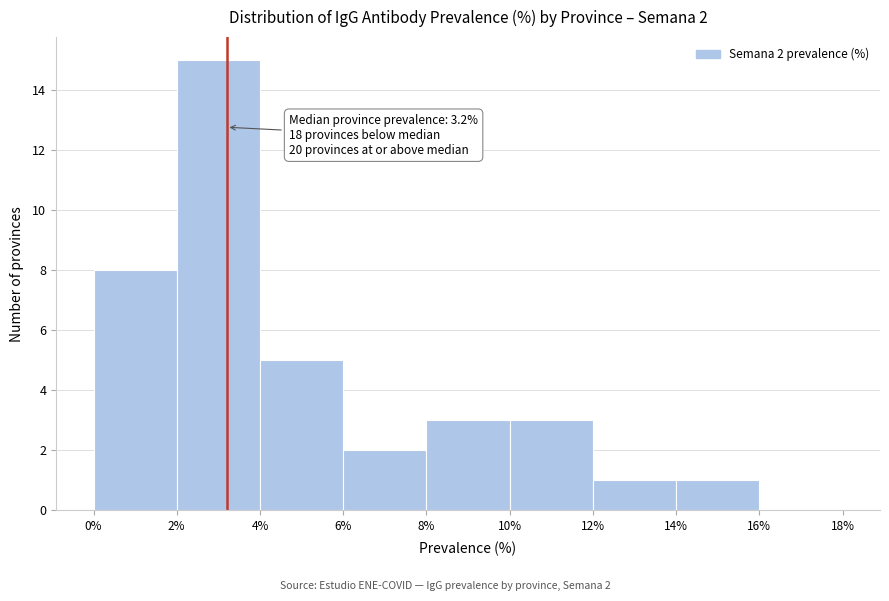

Over which range of the x-axis is the bar tallest?

2% to 4%